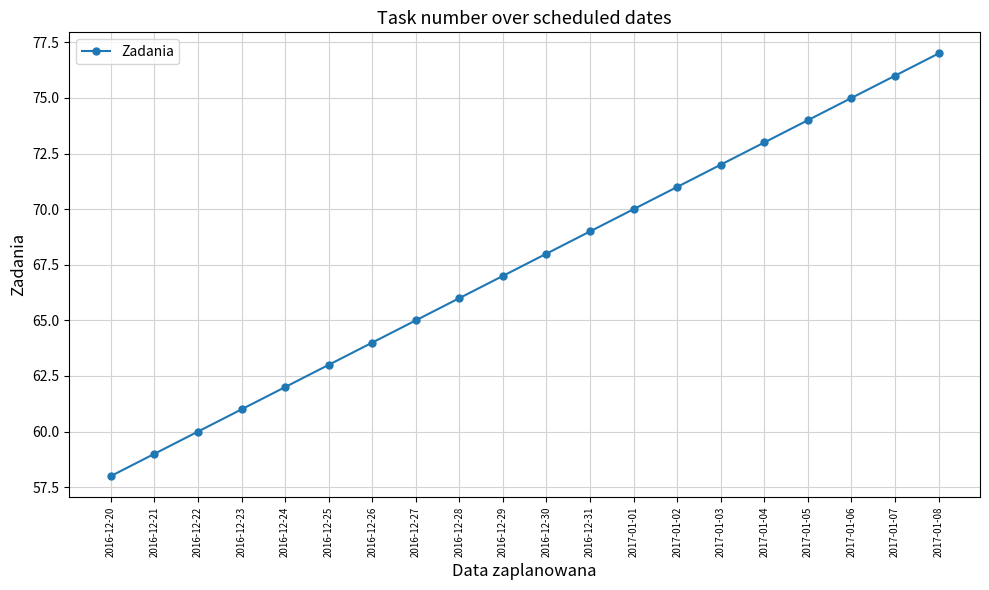

Reading left to right, list all the values displayed in this chart.

58	59	60	61	62	63	64	65	66	67	68	69	70	71	72	73	74	75	76	77